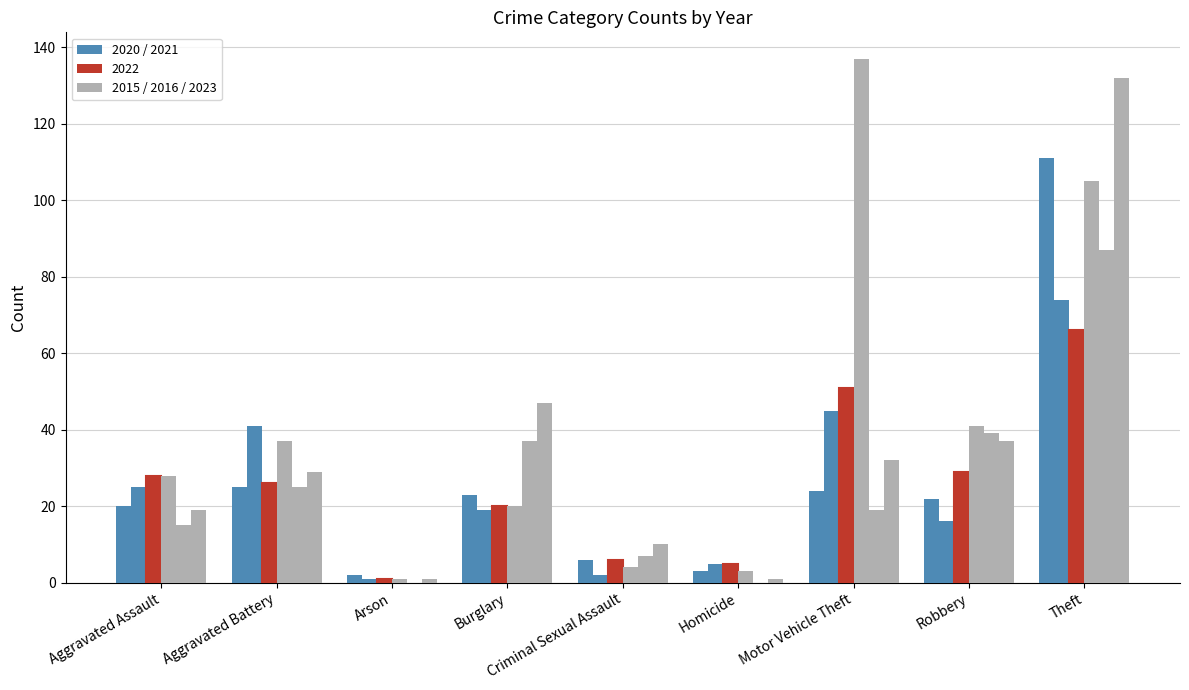

Count the number of categories in the chart.

9